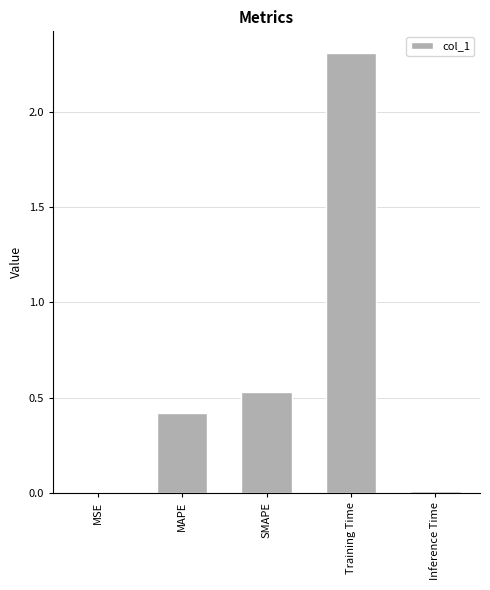

True or false: the data shows 0.0 at Inference Time.

True